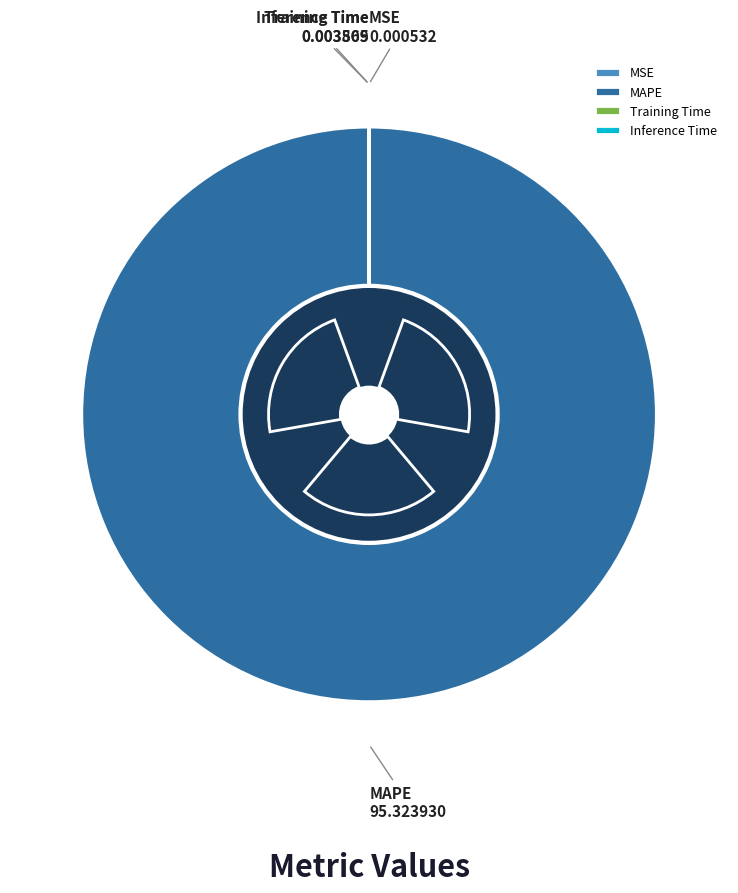

What is the largest slice in the pie chart?

MAPE